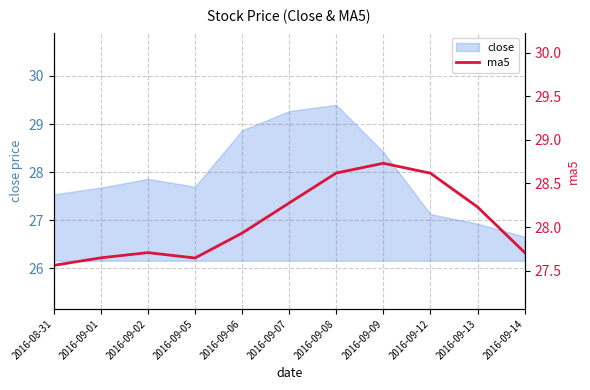

True or false: close has a value of 26.9 at 2016-09-13.

True